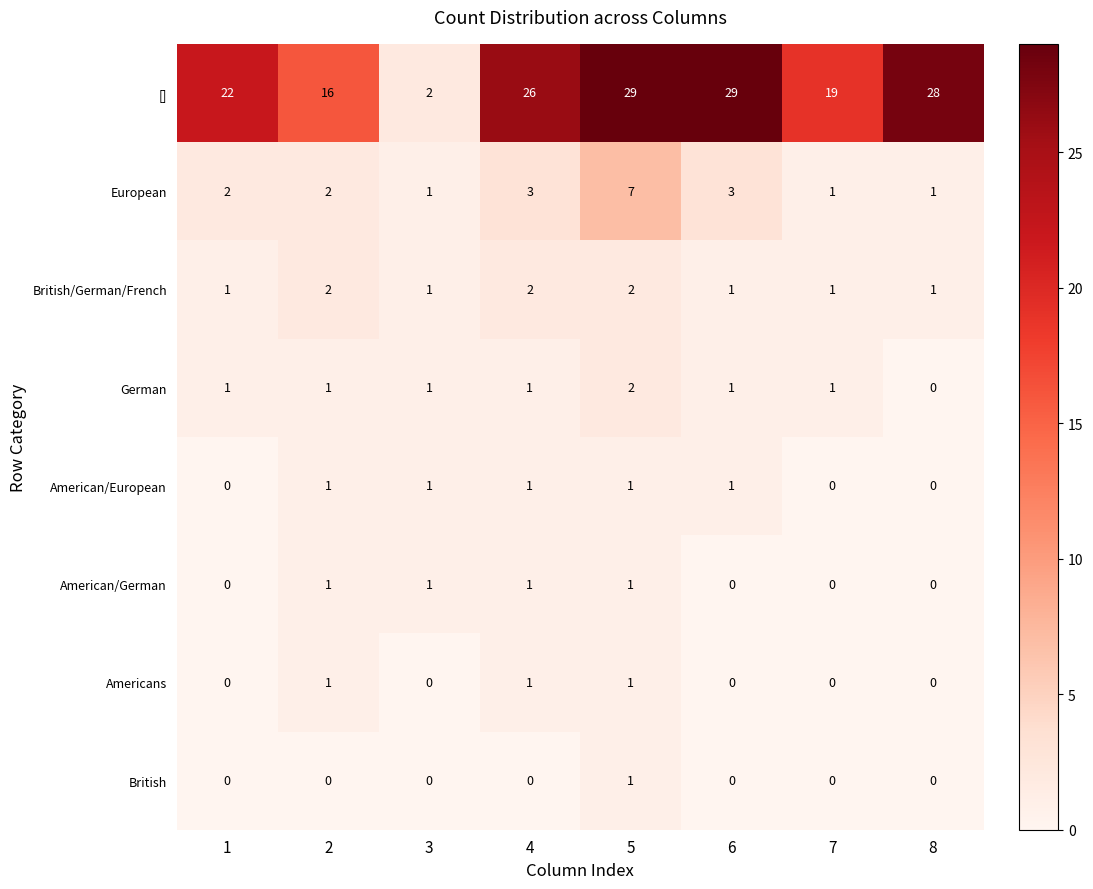

What is the total value across all series at 1?

26